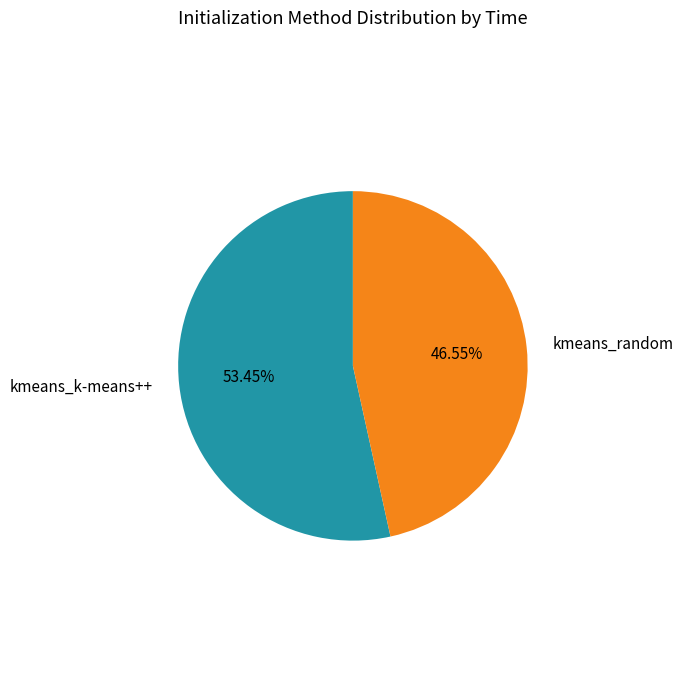

Which slice is the smallest?

kmeans_random